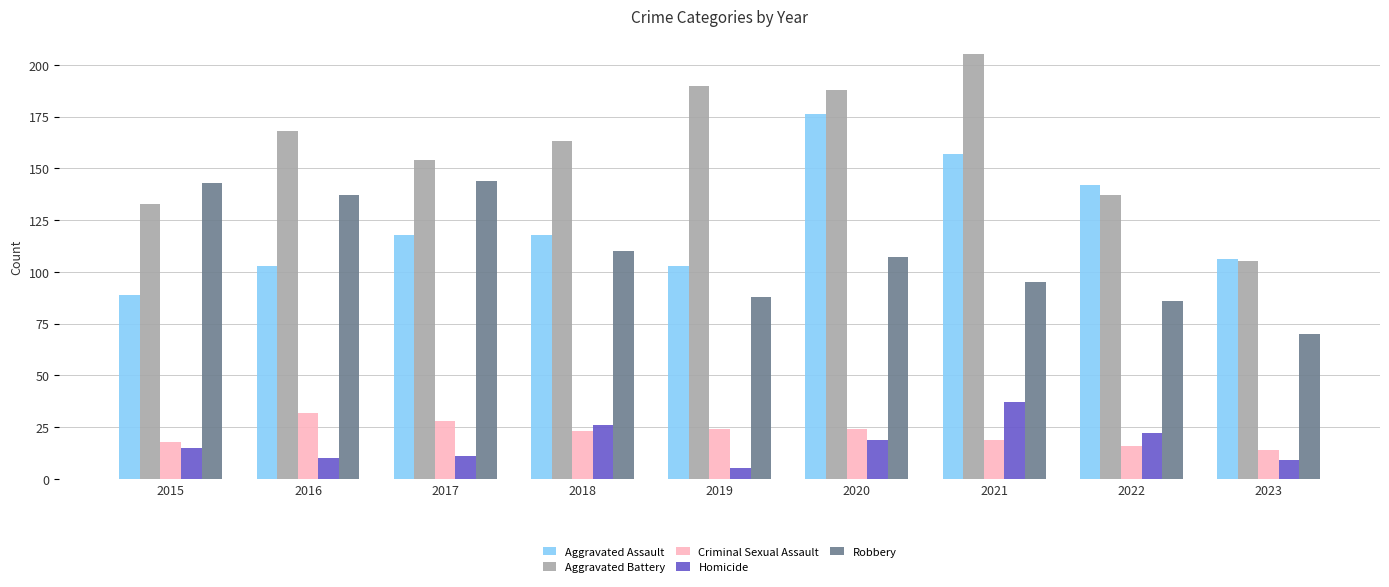

Which series changed the most between 2018 and 2021?

Aggravated Battery